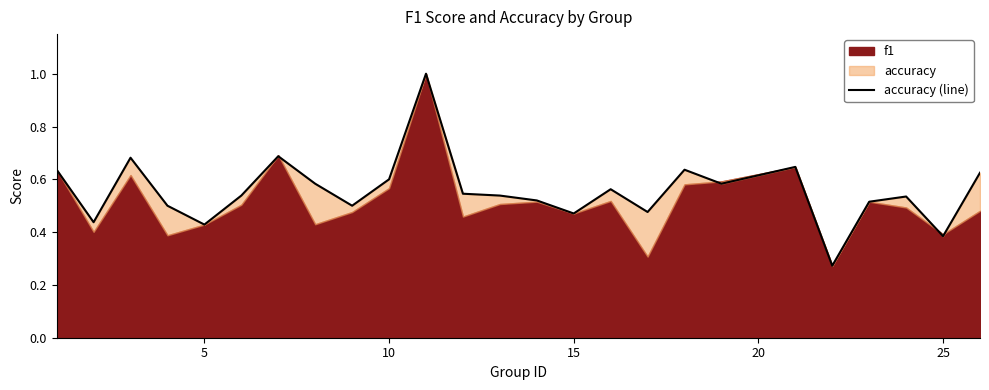

What is the difference between the maximum and second lowest values?

0.6